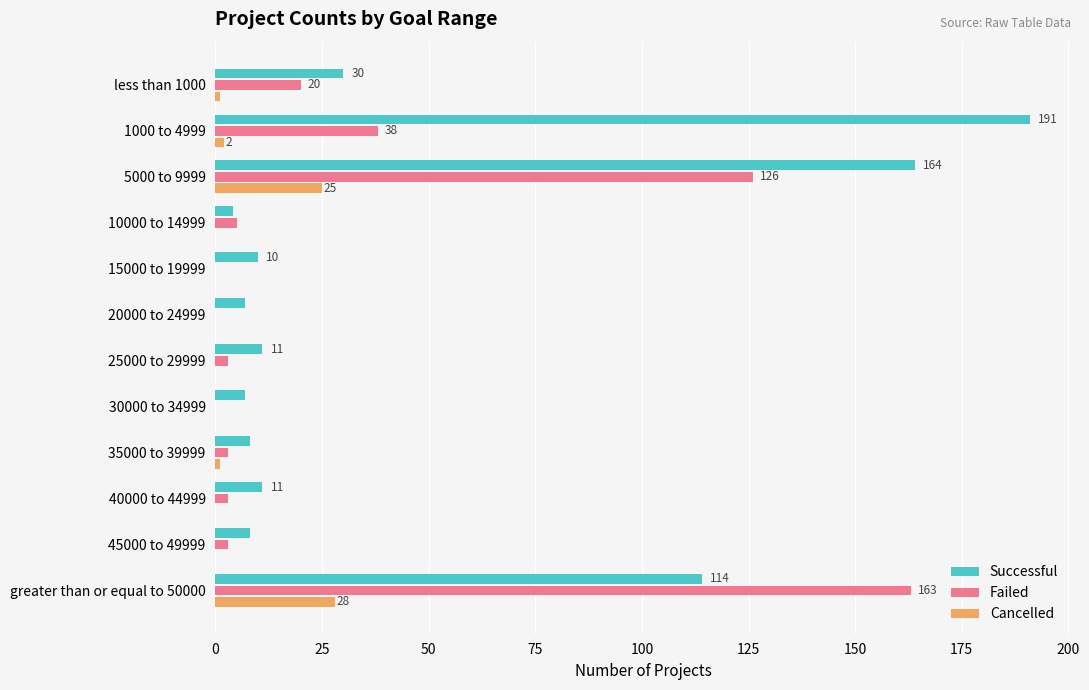

What is the sum of all Successful values?

565